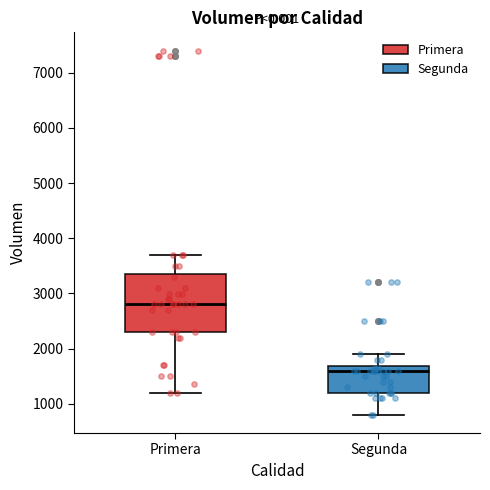

Comparing the boxes themselves (not the whiskers), which one is the tallest?

Primera